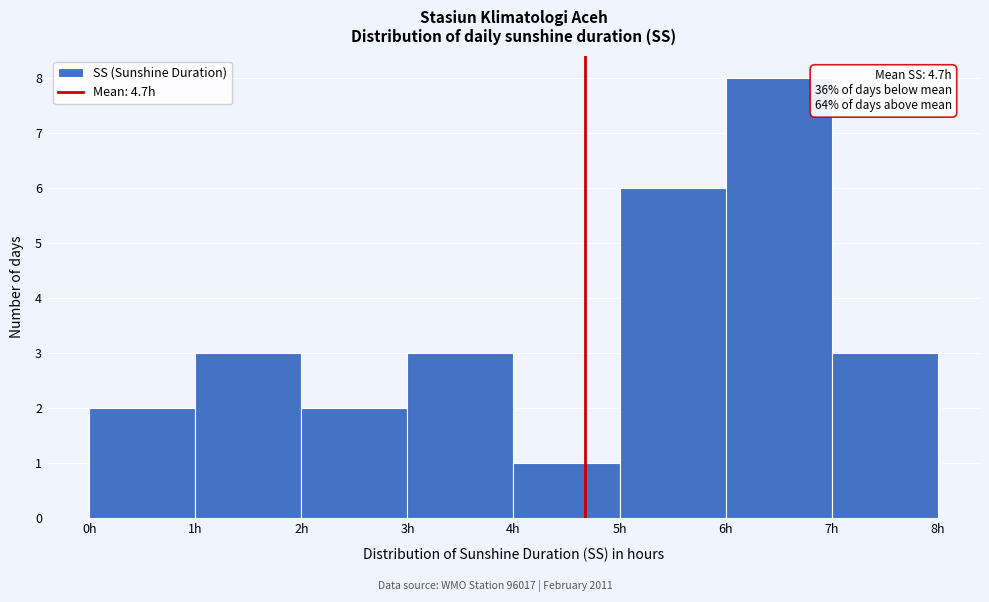

Which range on the x-axis has the tallest bar?

6 to 7